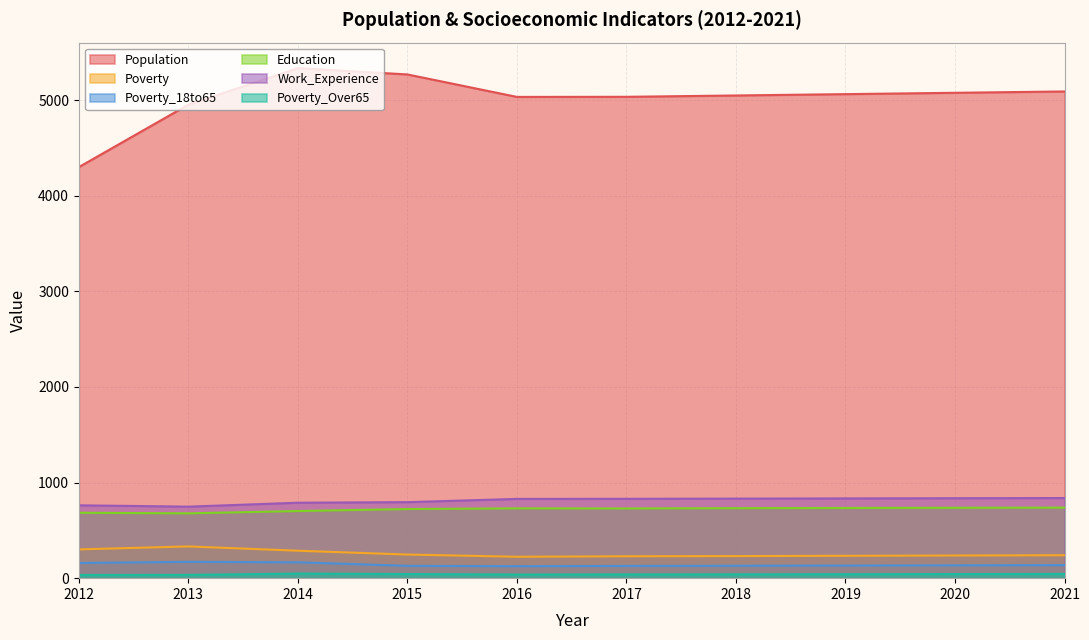

At which category does the chart reach its minimum across all series?

2012